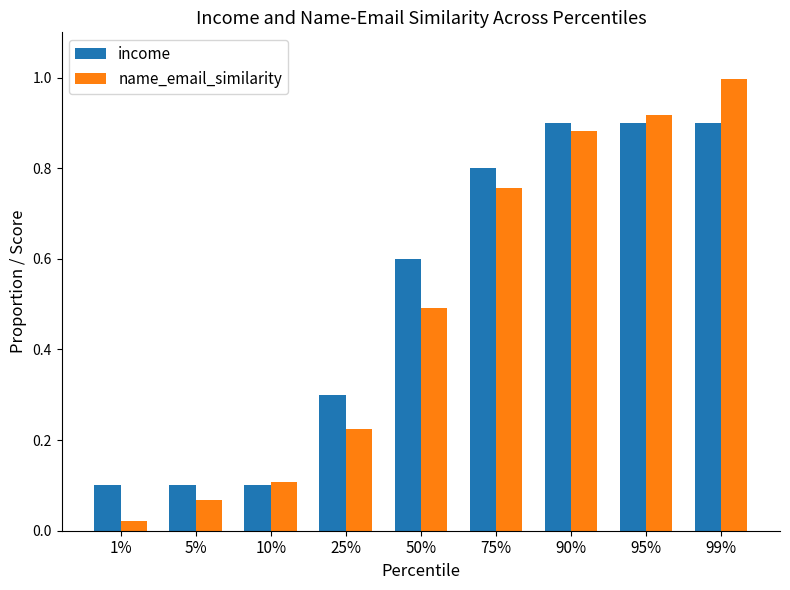

What are all the series names shown in the legend?

income, name_email_similarity